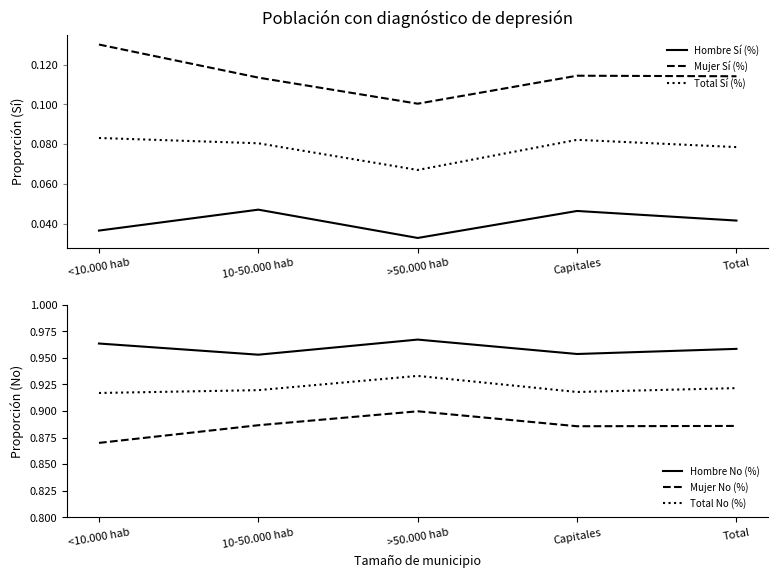

At which category does the chart reach its minimum across all series?

>50.000 hab